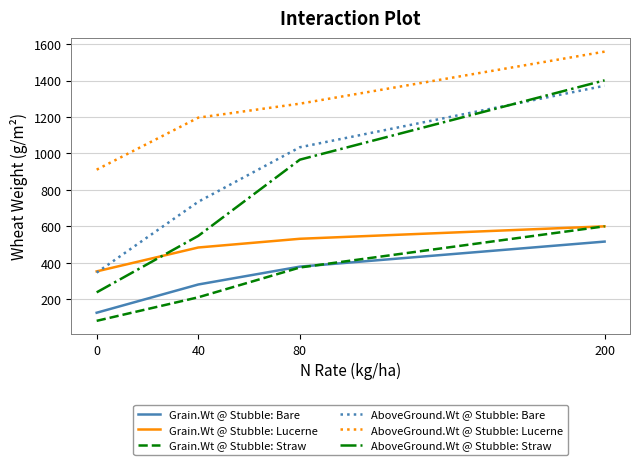

What is the difference between the maximum and second lowest values in the AboveGround.Wt @ Stubble: Lucerne series?

362.3